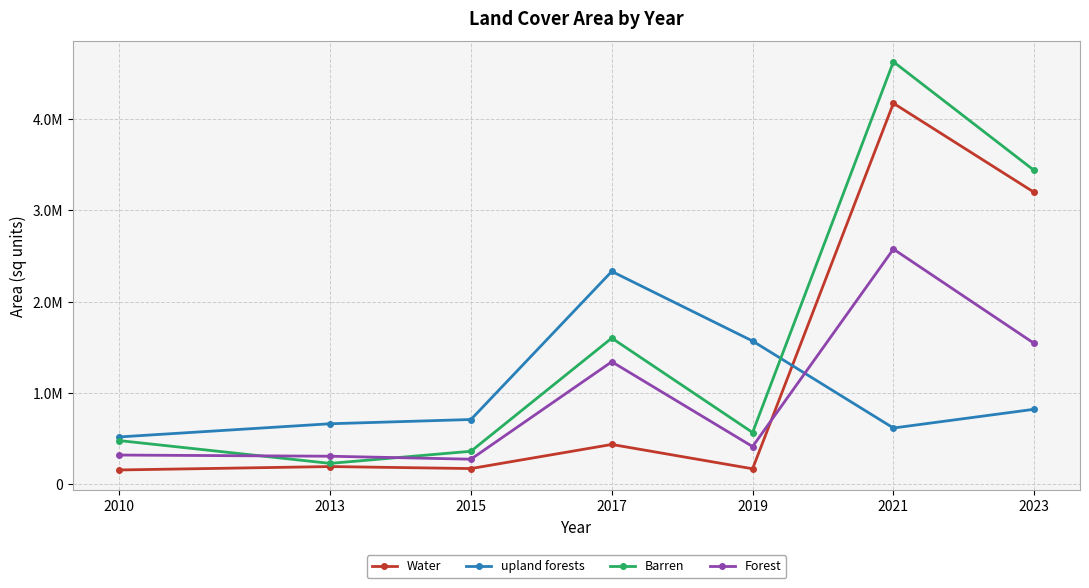

What are all the series names shown in the legend?

Water, upland forests, Barren, Forest